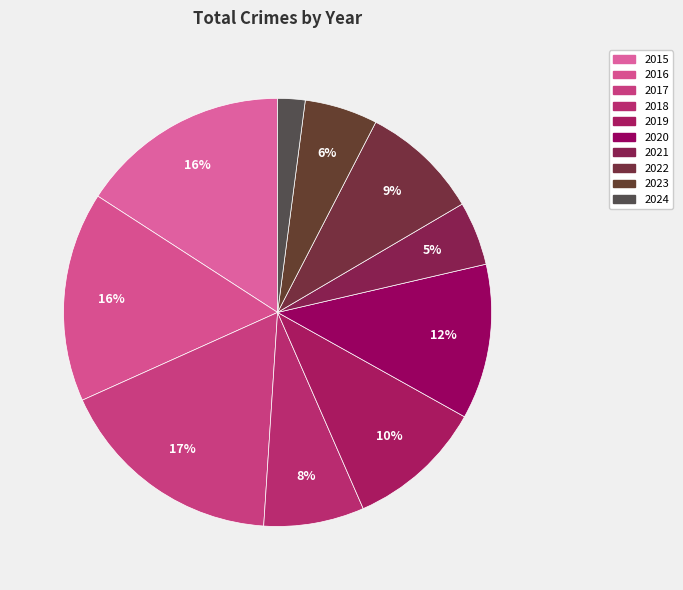

Approximately how many times larger is the value at 2023 compared to 2017?

0.3